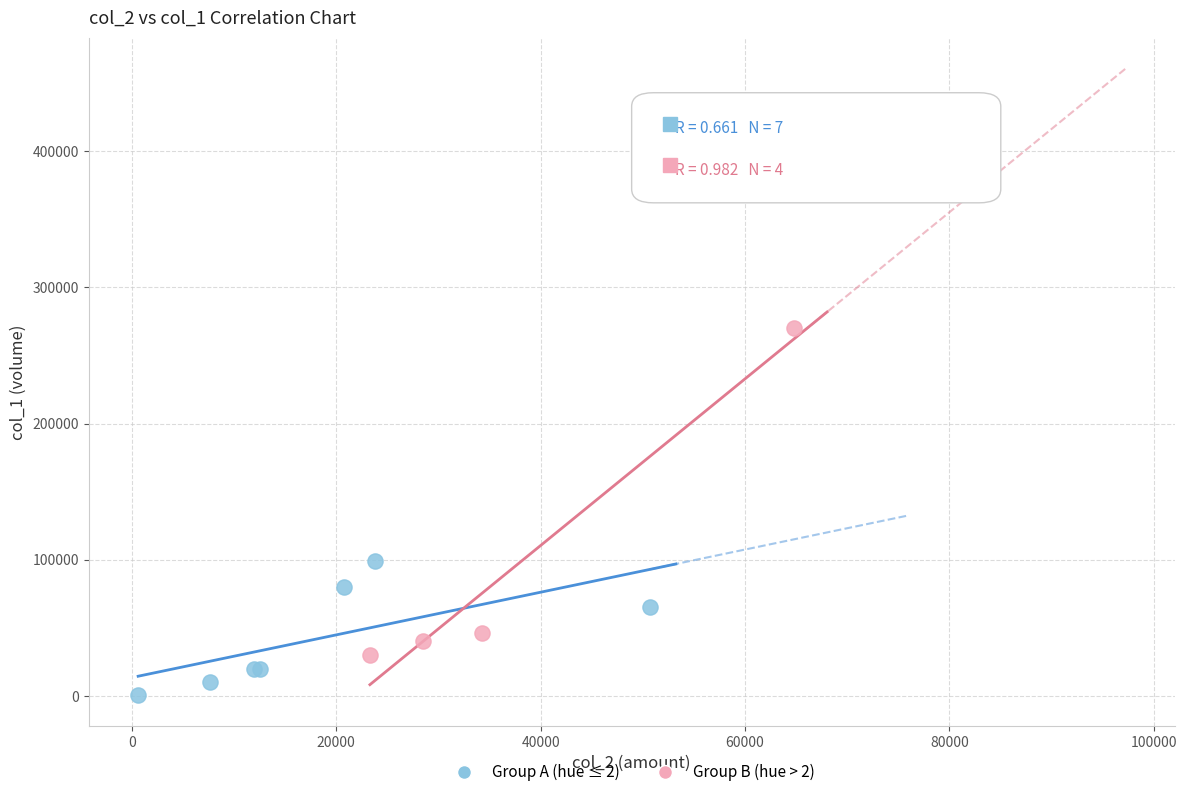

Which series contains the lowest Y value?

Group A (hue ≤ 2)